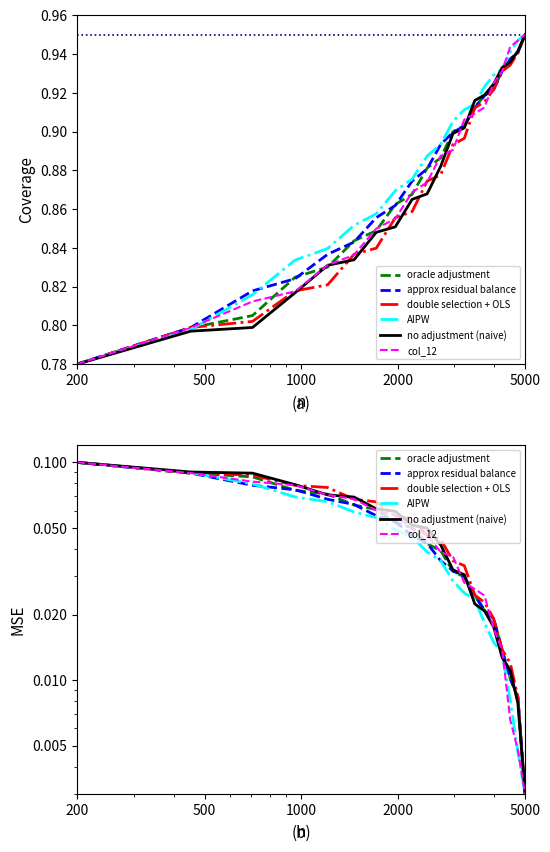

What are all the series names shown in the legend?

oracle adjustment, approx residual balance, double selection + OLS, AIPW, no adjustment (naive), col_12